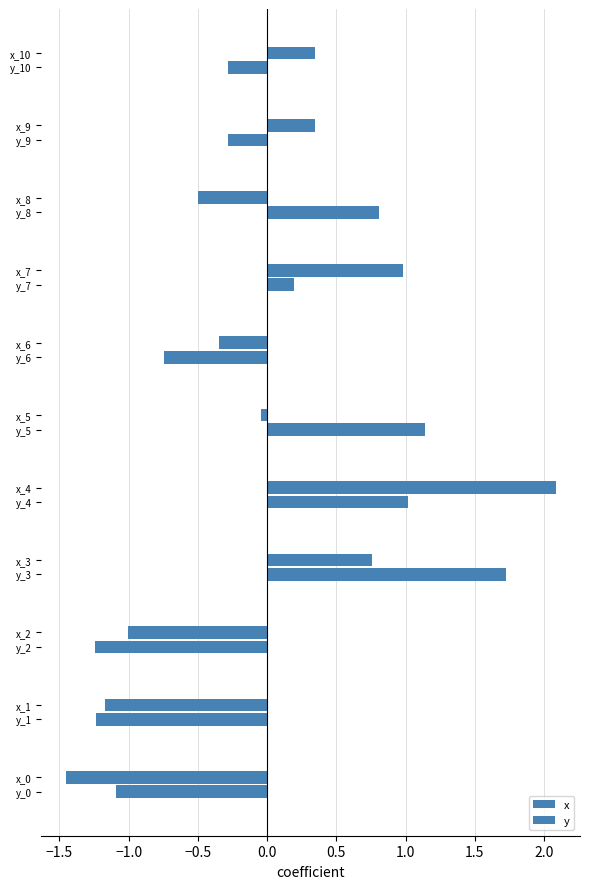

At how many categories does at least one series exceed -1?

8